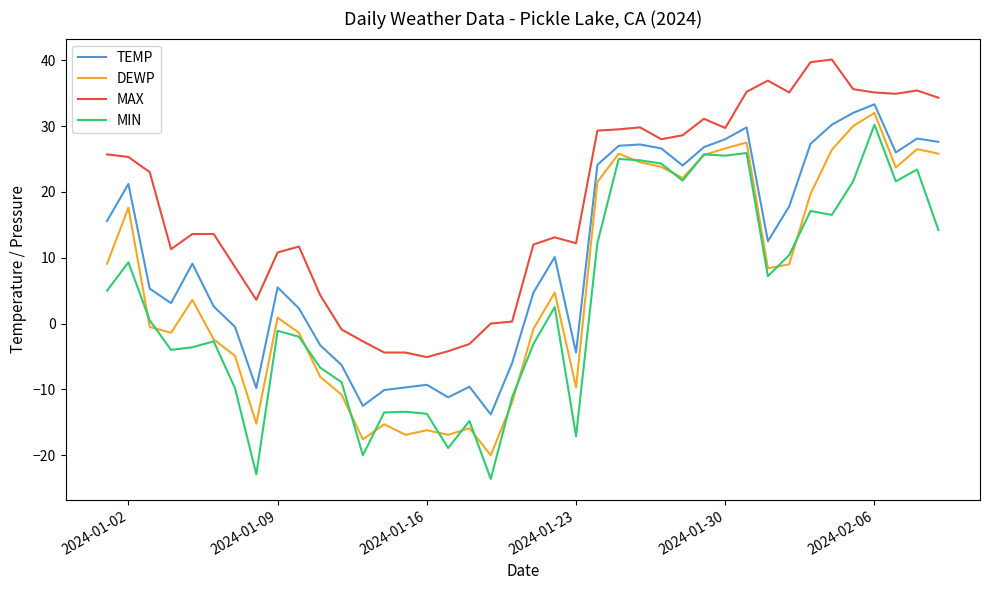

Which series has the widest spread of values?

MIN